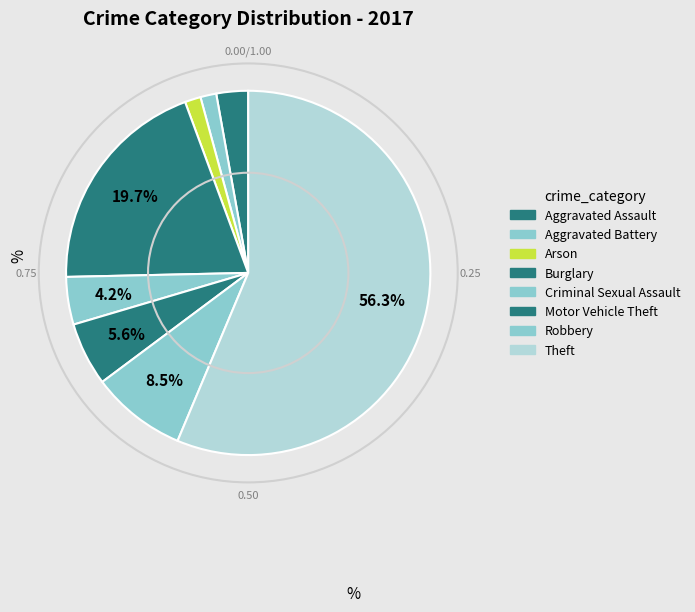

The Theft slice represents 56% of the pie. True or false?

True